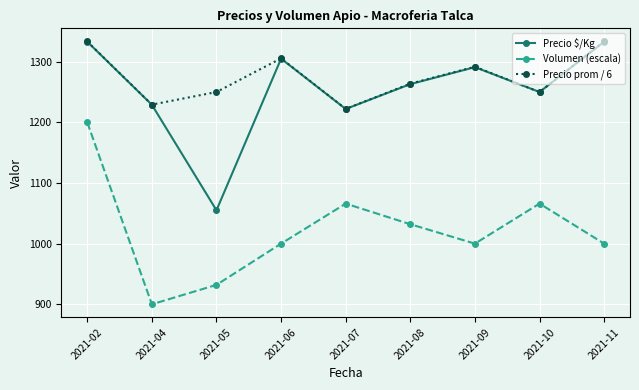

The value of Volumen (escala) at 2021-05 is 630.6. True or false?

False